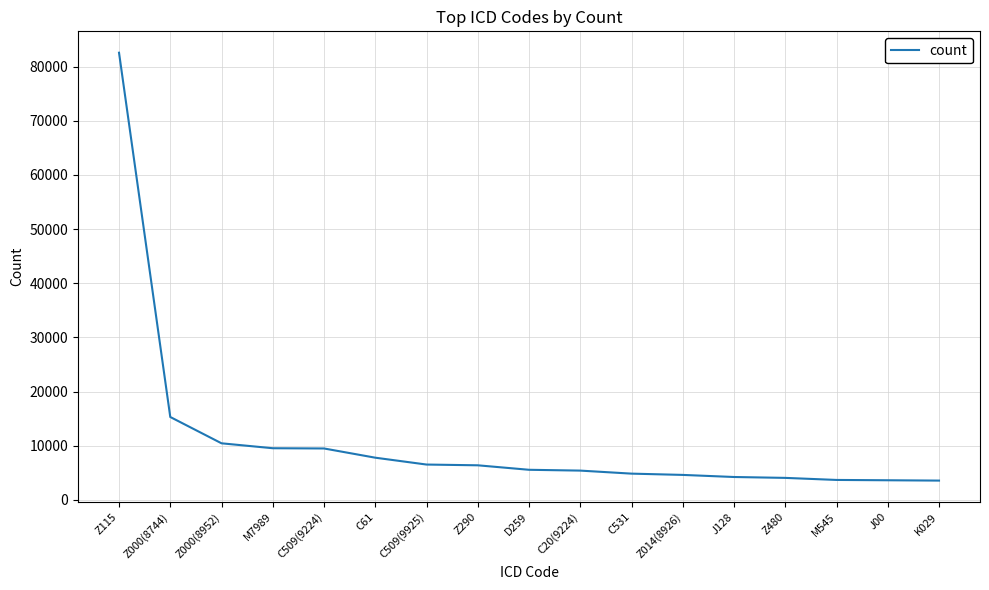

Is it true that the value at C61 is 7796?

True